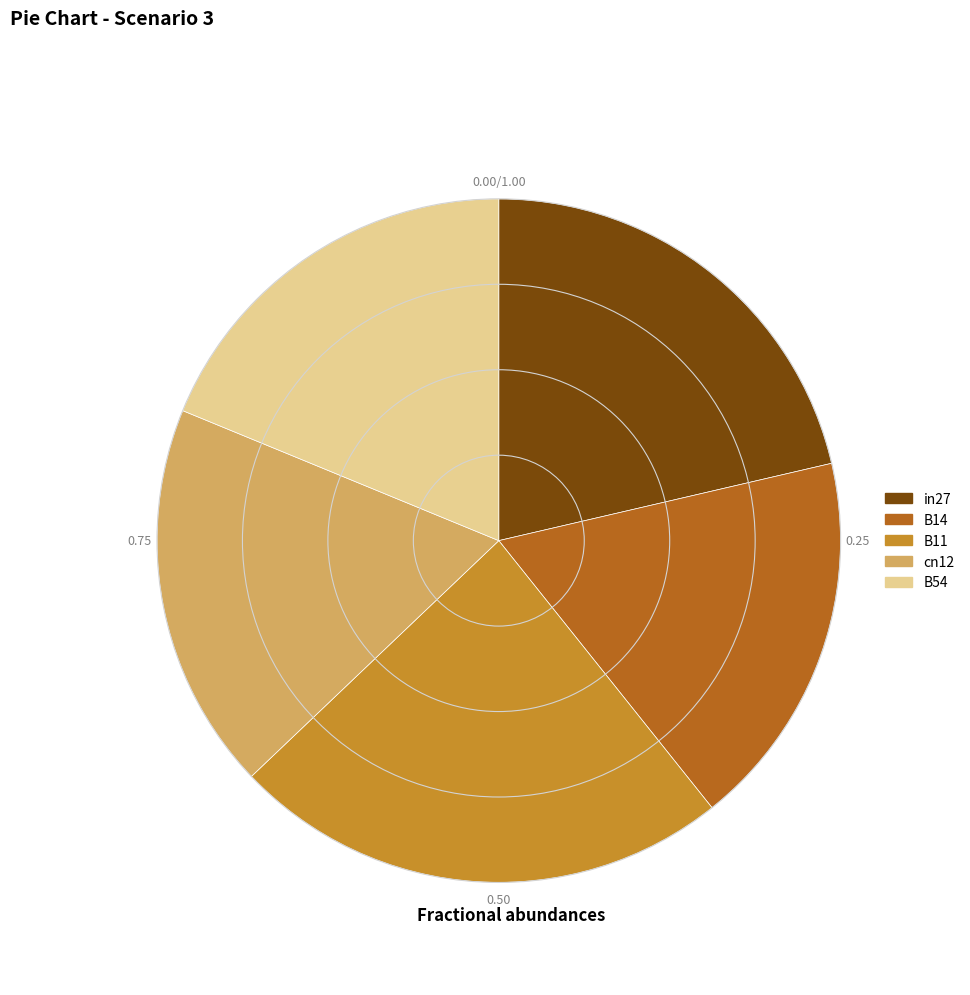

Which has a higher value, B11 or in27?

B11